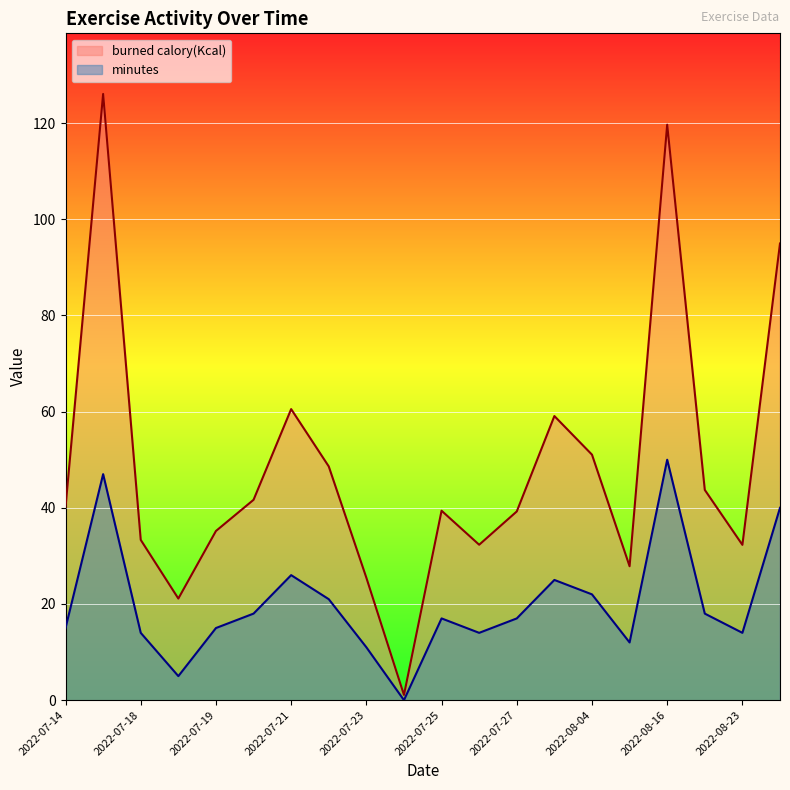

How many lines are shown in the chart?

2